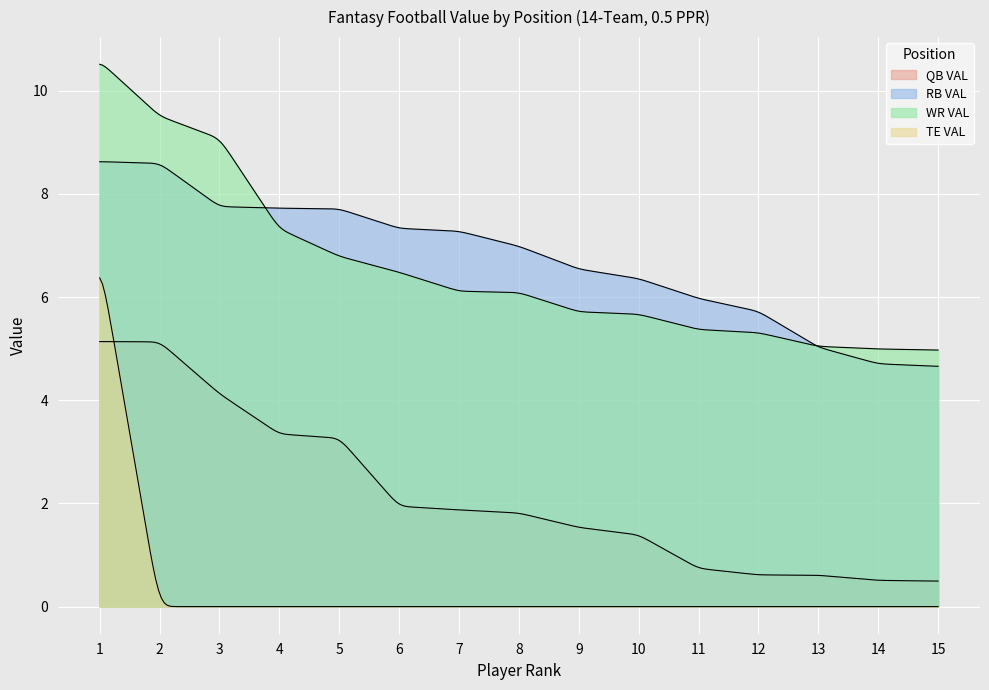

Is it true that TE VAL equals 0.0 at 15?

True